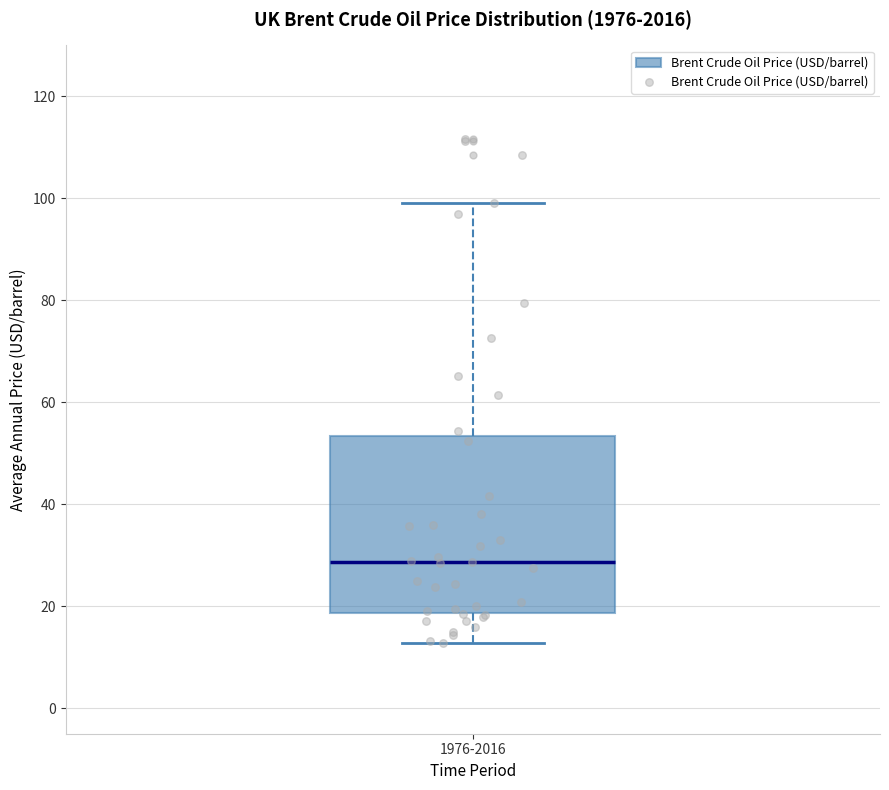

Read this box plot against the y-axis: the position of the median line, the range covered by the box, and the ends of both whiskers. The values are not printed on the chart, so give them approximately, as read against the axis.

median 28, box 18 to 54, whiskers 12 to 100